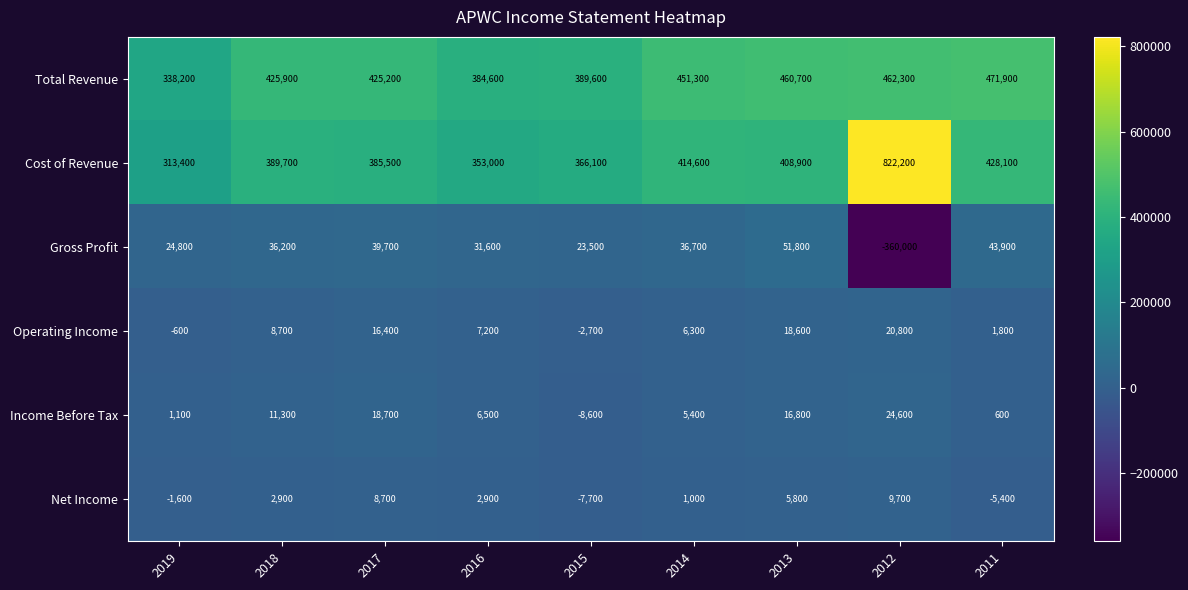

True or false: Gross Profit has a value of 14140 at 2011.

False